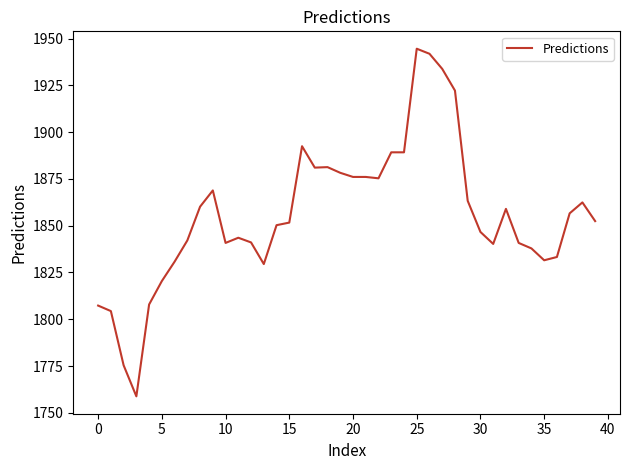

What is the difference between the maximum and minimum values?

185.9